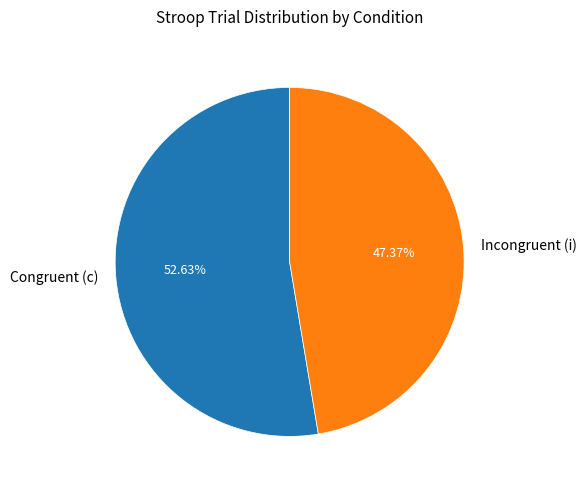

What is the ratio of the value at Congruent (c) to the value at Incongruent (i)?

1.1